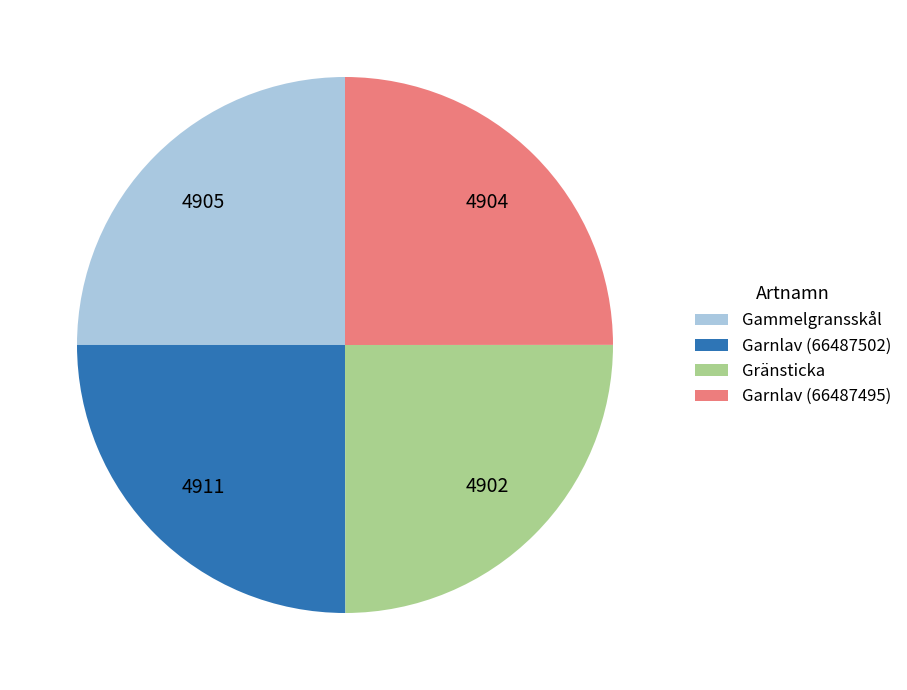

The Garnlav (66487502) slice represents 15% of the pie. True or false?

False